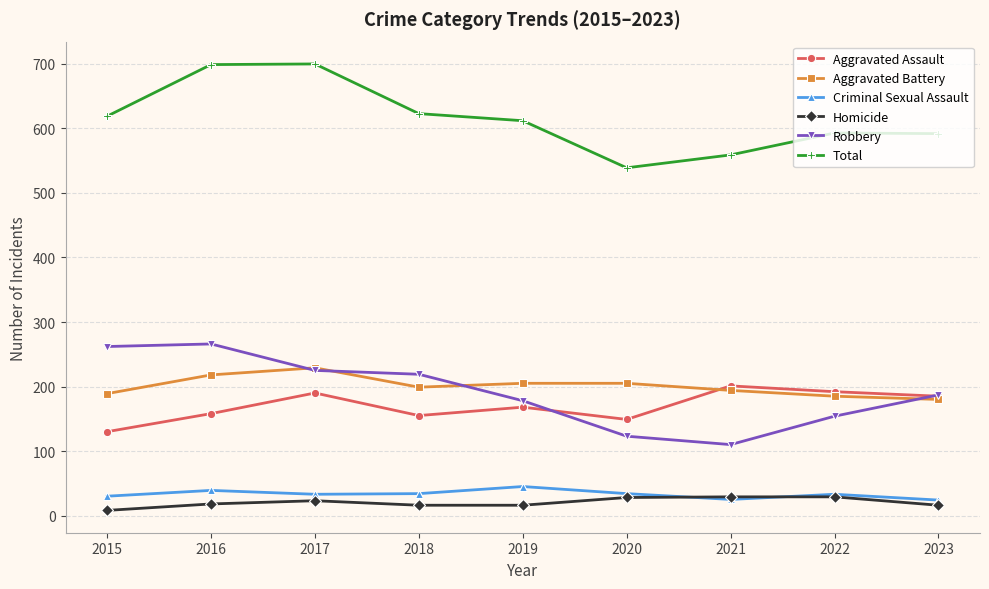

What is the total value across all series at 2015?

1238